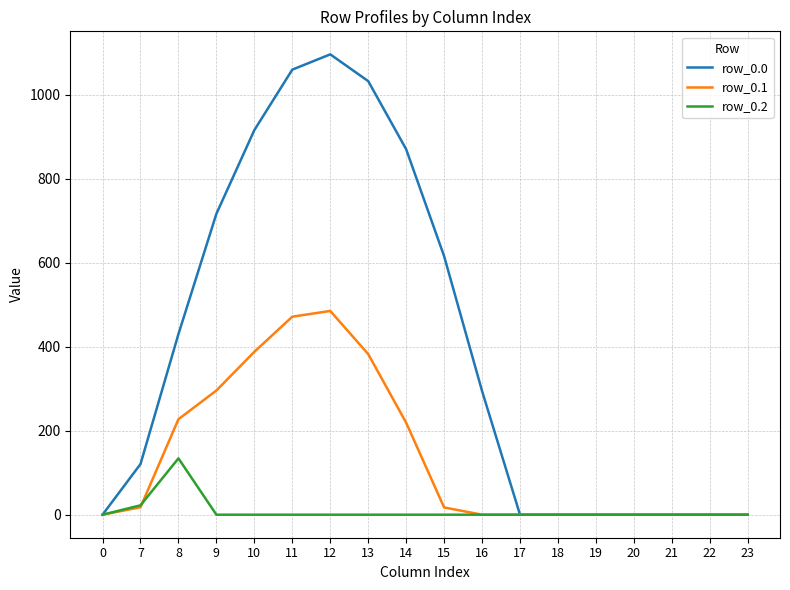

Which series has the largest total across all categories?

row_0.0